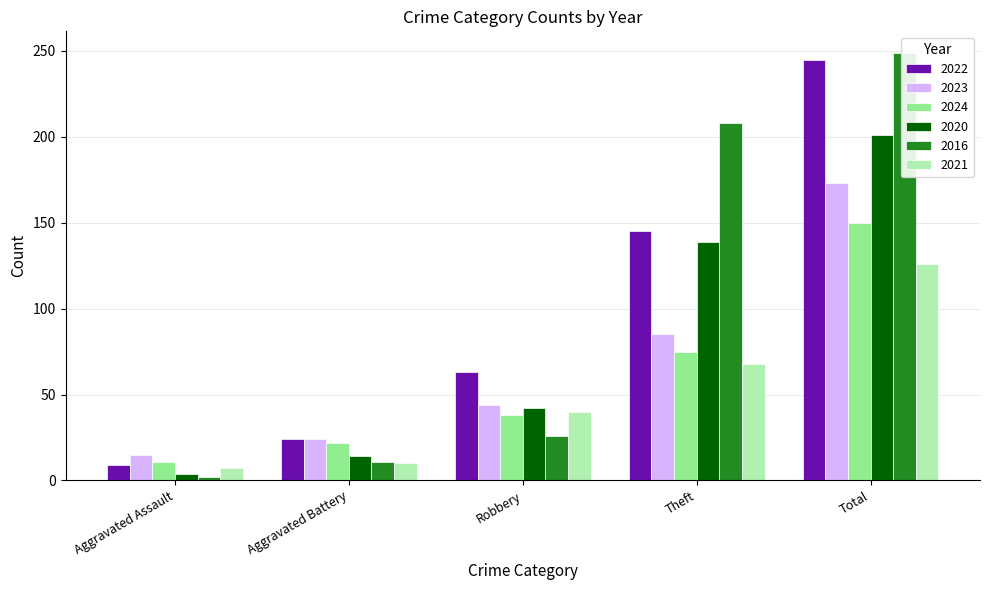

The 2024 series shows 38 at Aggravated Battery. True or false?

False